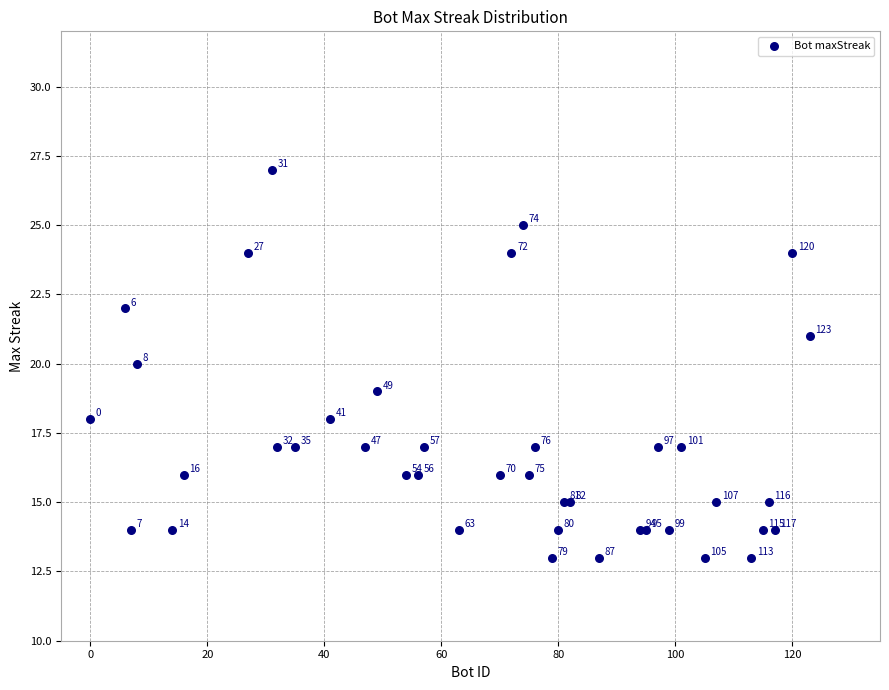

What Y value in the scatter plot is closest to 20?

20